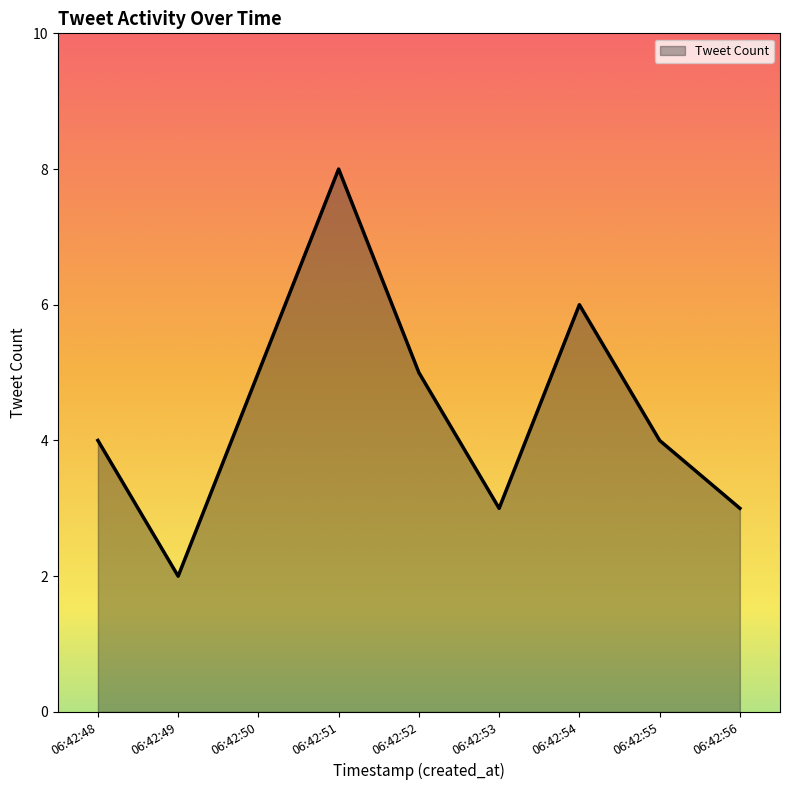

What is the change in value from 06:42:48 to 06:42:54?

+2